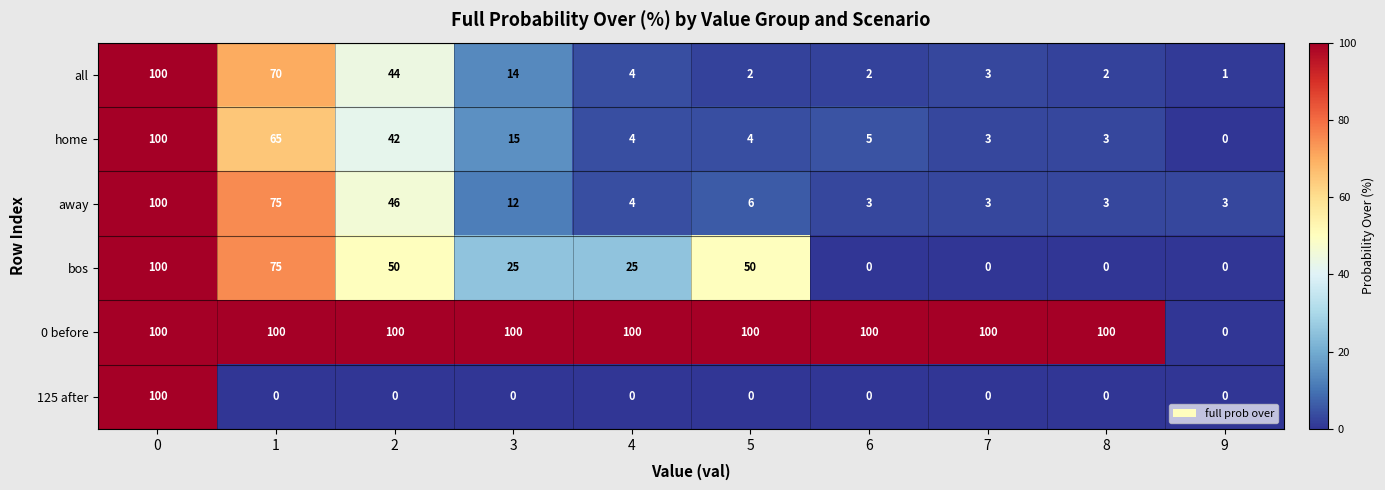

Which series has the largest total across all categories?

0 before